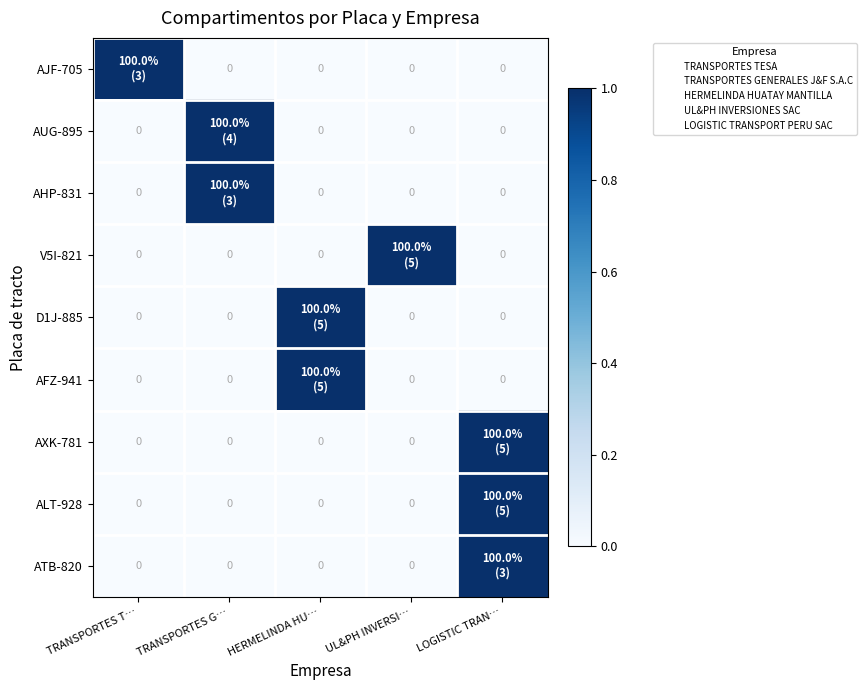

Which category has the lowest value across all series?

TRANSPORTES G…